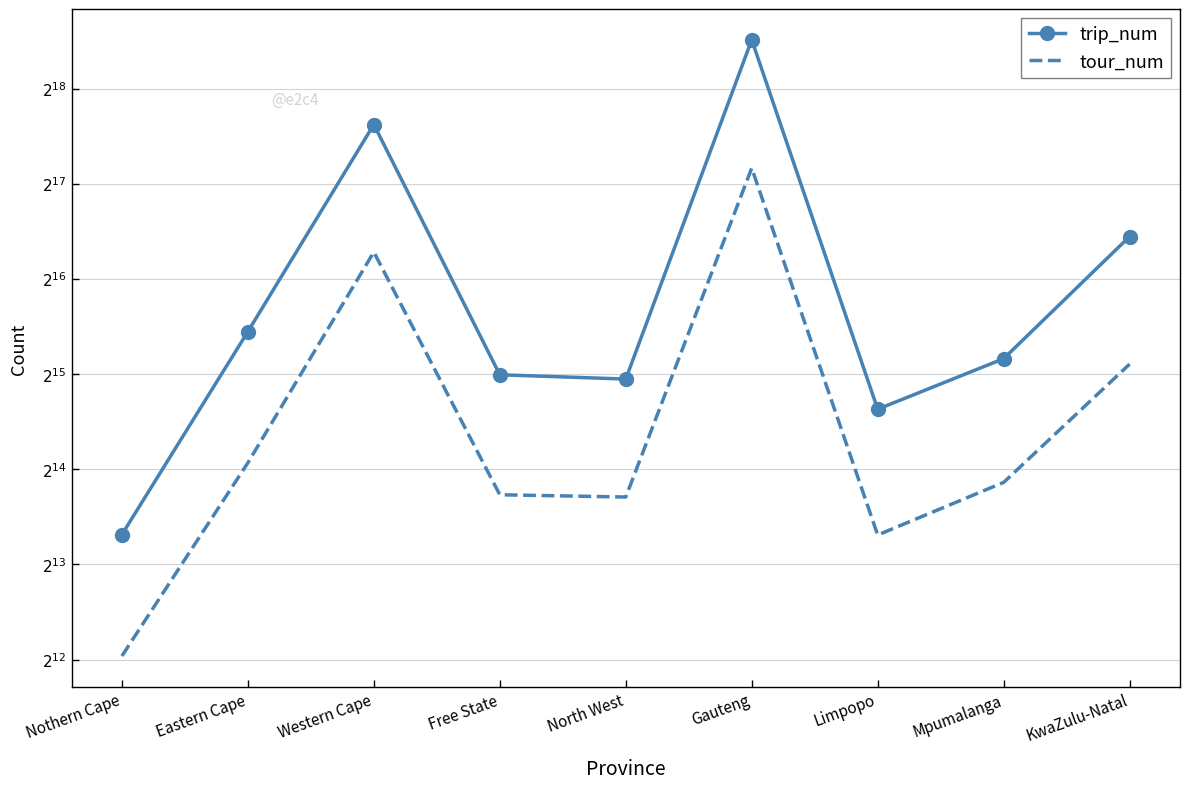

At which category does the chart reach its minimum across all series?

Nothern Cape